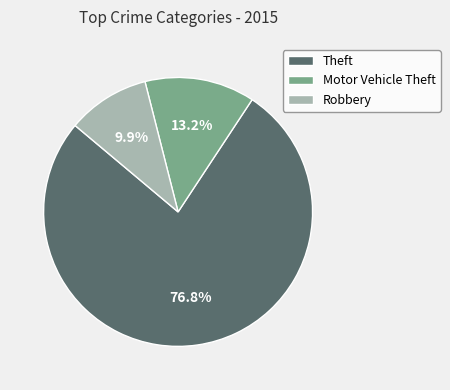

What is the largest slice in the pie chart?

Theft